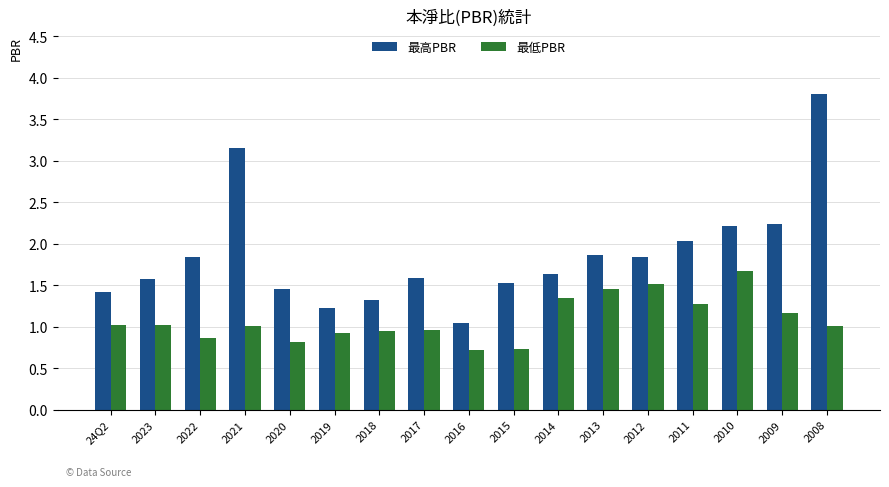

Is the value of 最高PBR at 2013 greater than the value of 最低PBR at 2010?

Yes